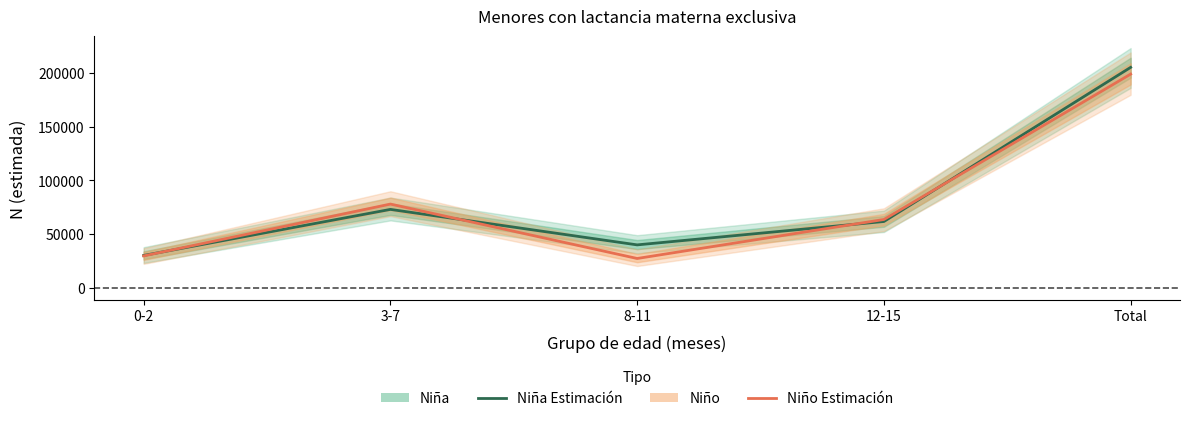

Where is the first local maximum for Niña (Estimación)?

3-7